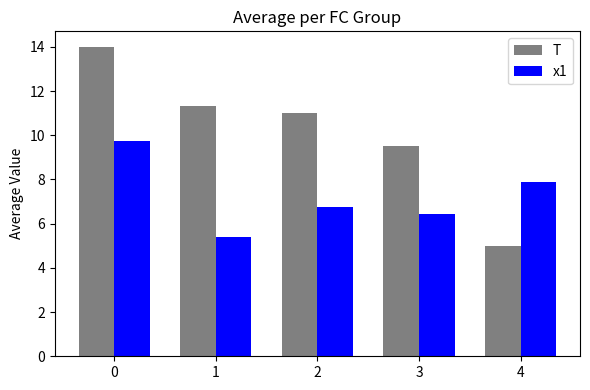

What is the difference between the x1 values at 2 and 1?

1.4